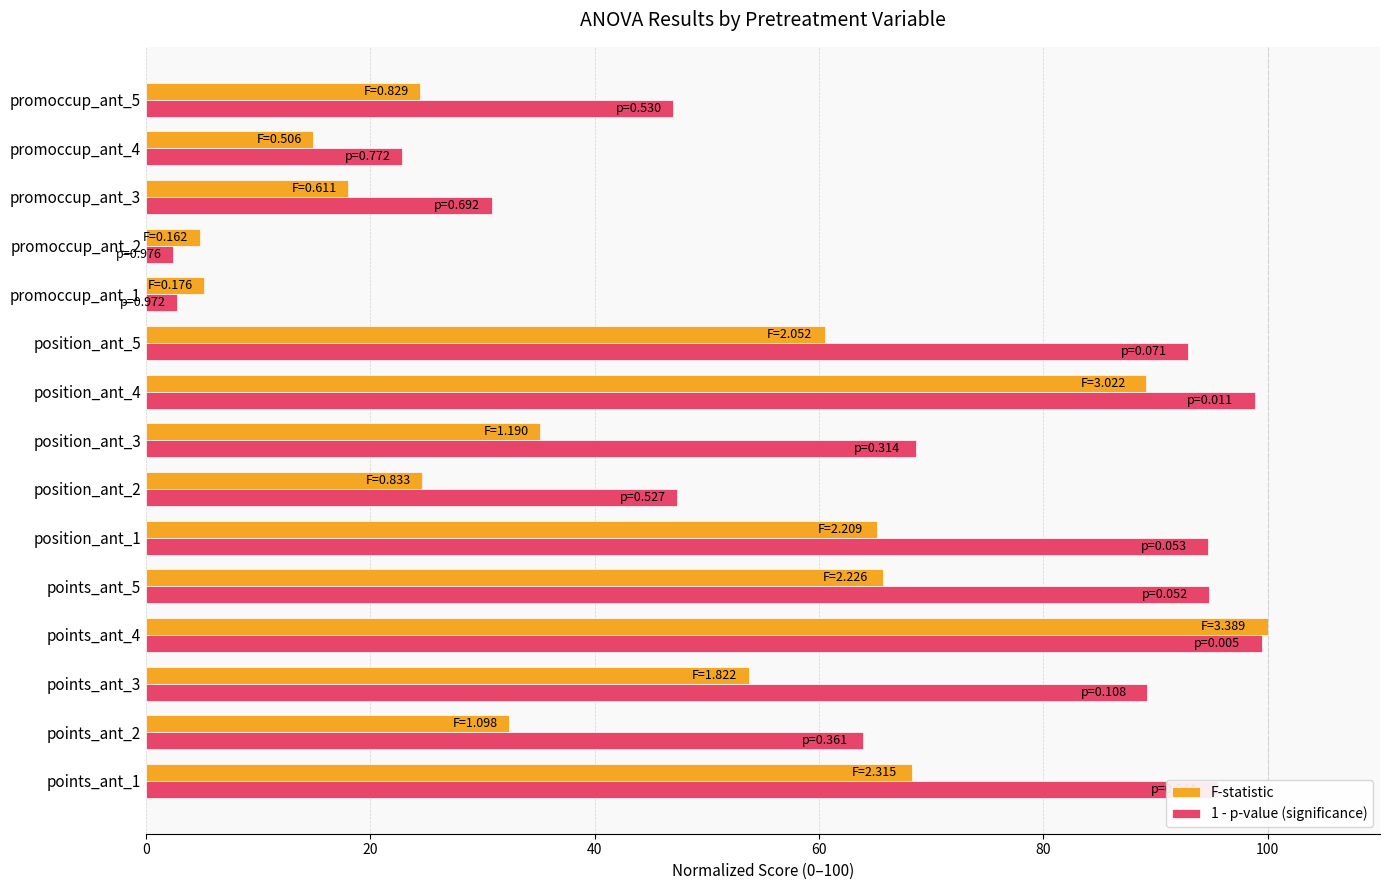

Which category has the highest value in the F-statistic series?

points_ant_4